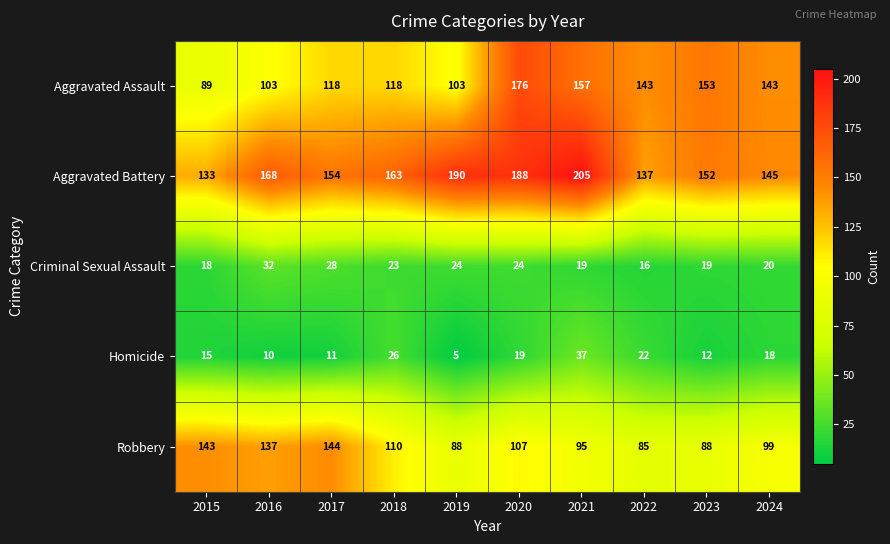

What is the spread (max minus min) of values at 2018?

140